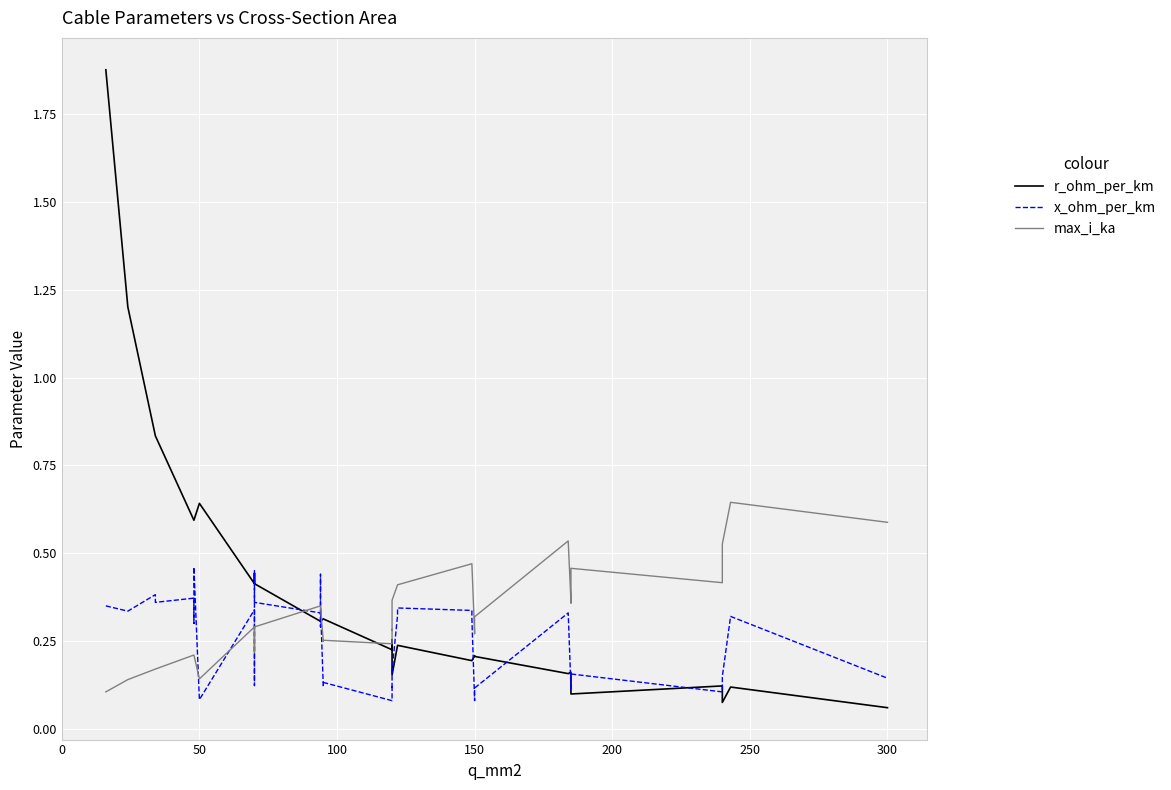

What is the difference between the maximum and minimum values in the max_i_ka series?

0.5